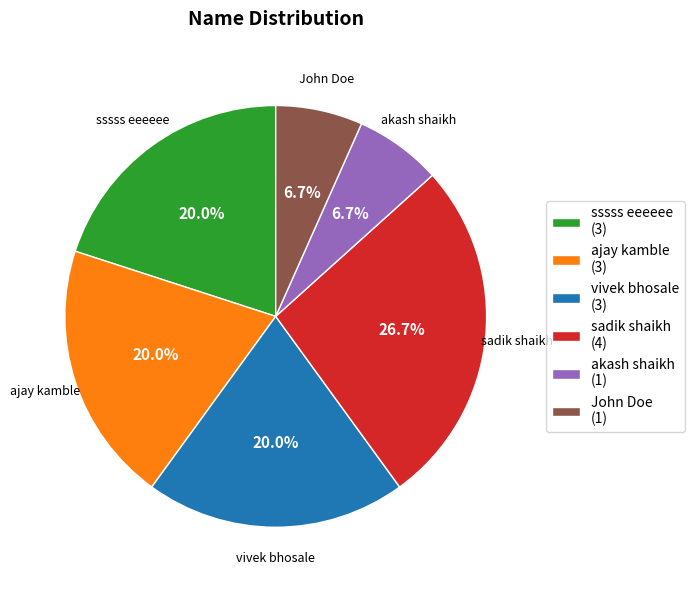

Combined, what portion of the pie is vivek bhosale and John Doe?

26.7%